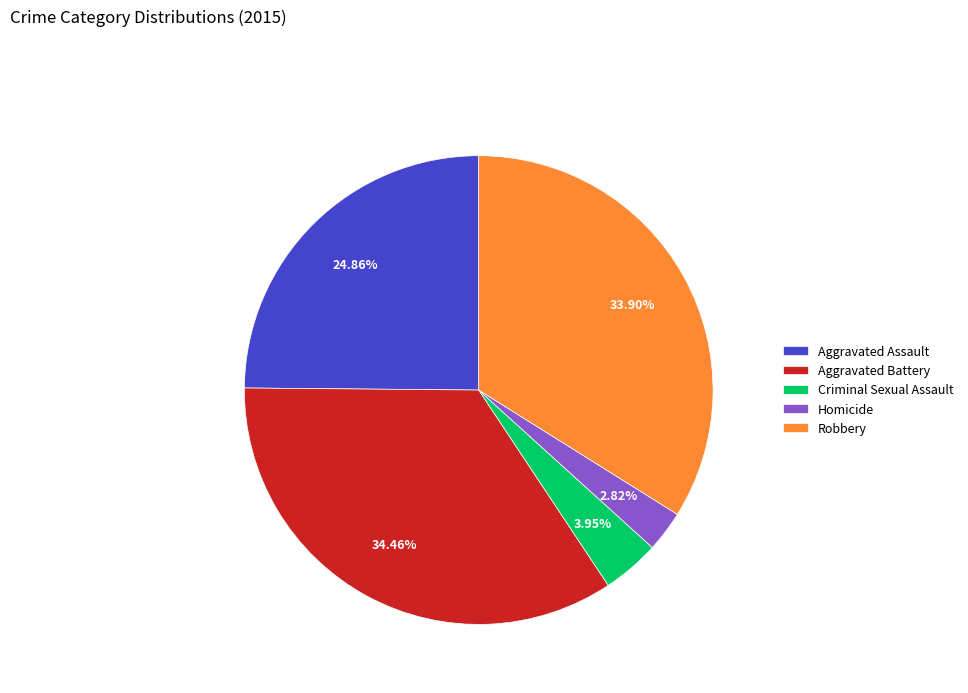

The Robbery slice represents 34% of the pie. True or false?

True